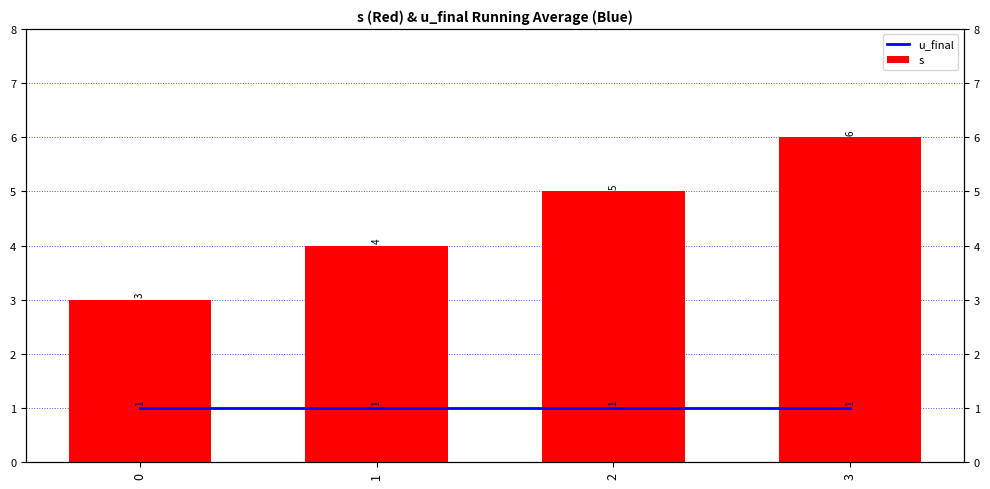

True or false: s has a value of 7 at 2.

False